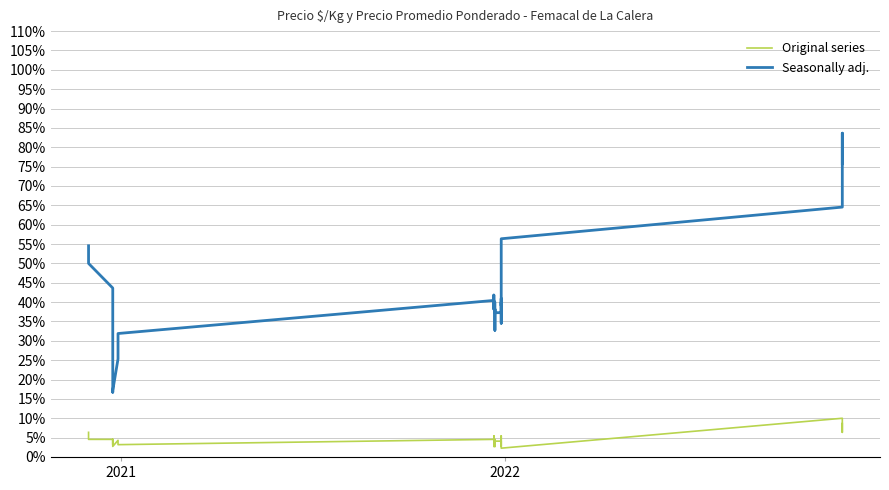

What are all the series names shown in the legend?

Original series, Seasonally adj.